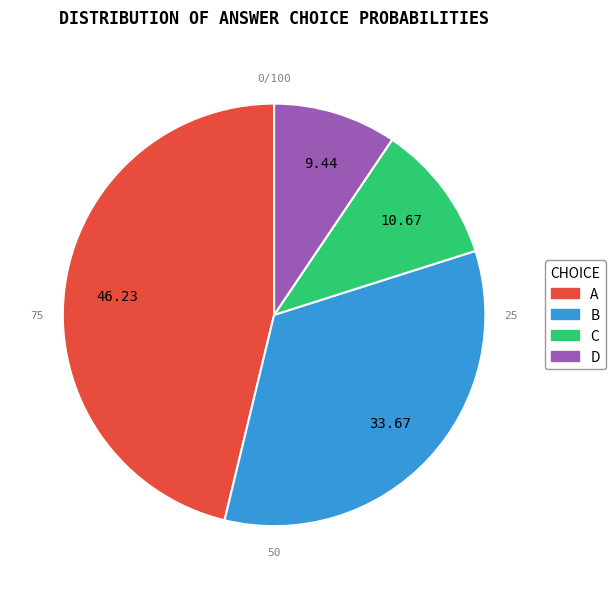

Which category has the biggest portion of the pie?

A